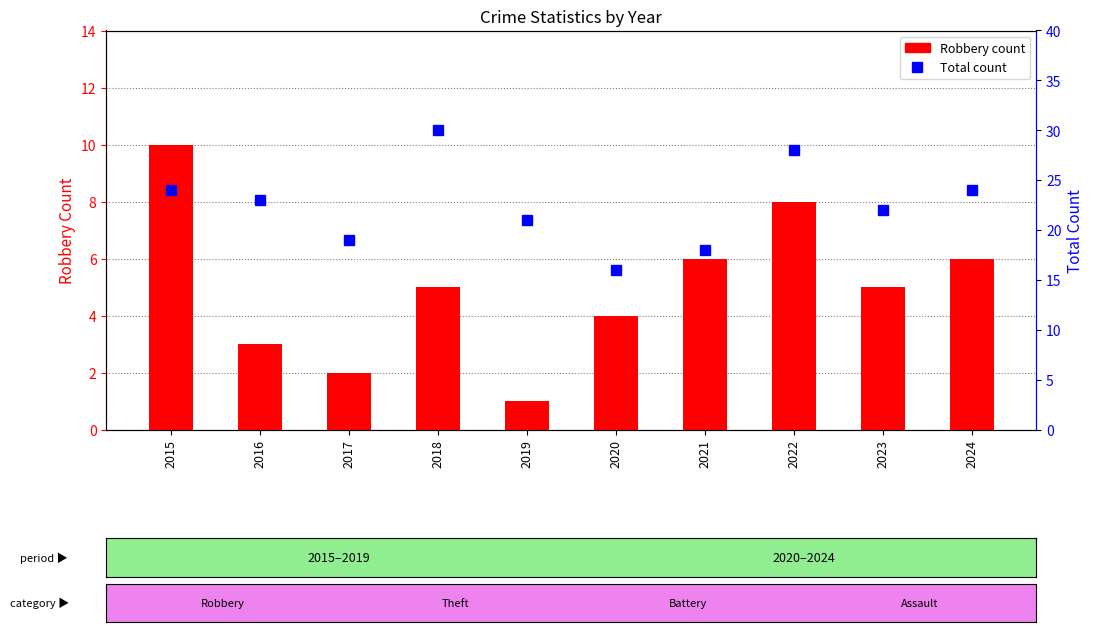

Which label corresponds to the largest value in the chart?

2018